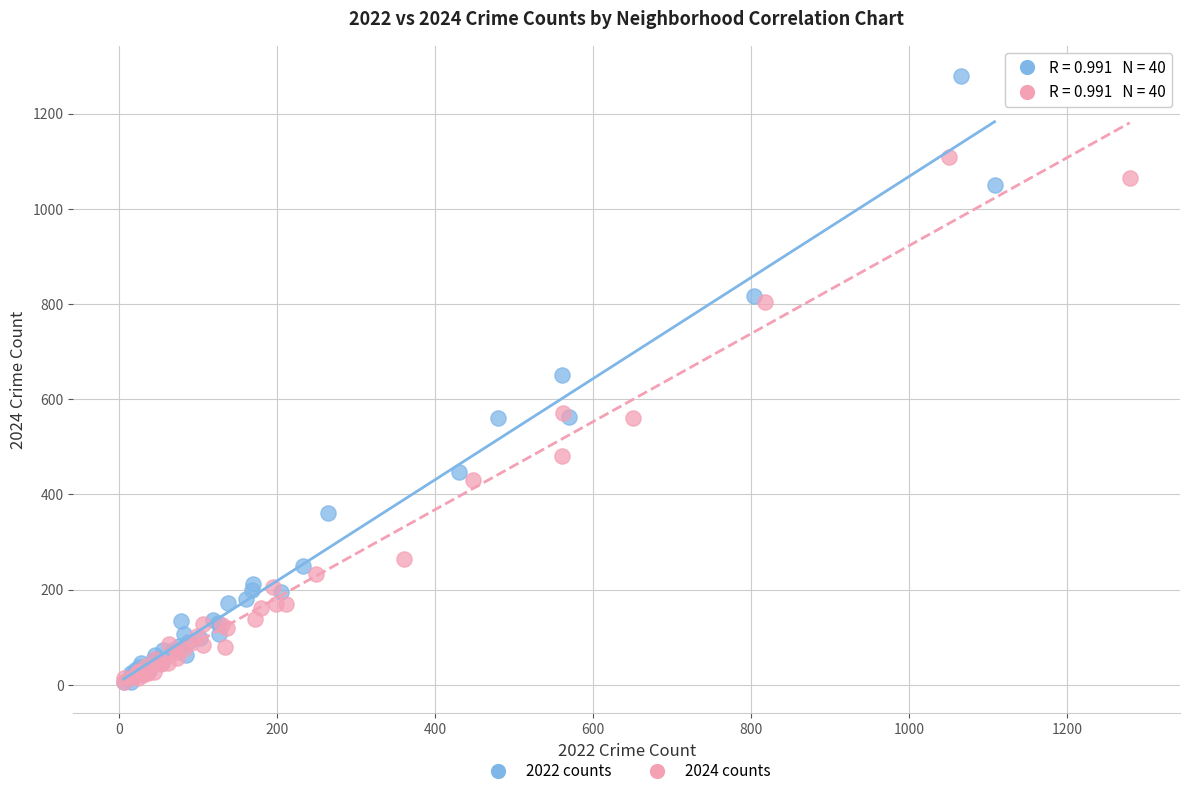

Which series has the widest spread of Y values?

2022 counts